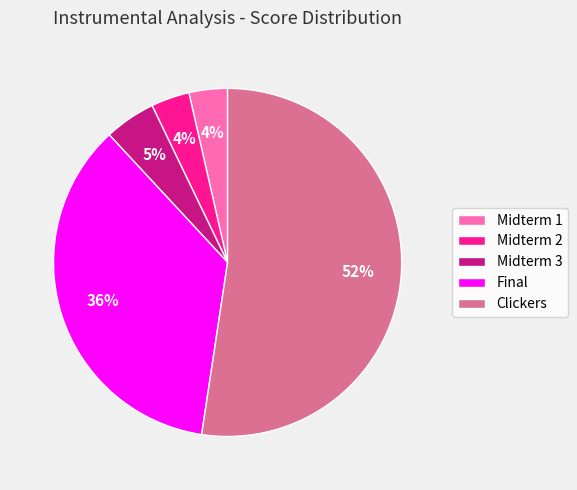

Does any single category account for the majority?

Yes